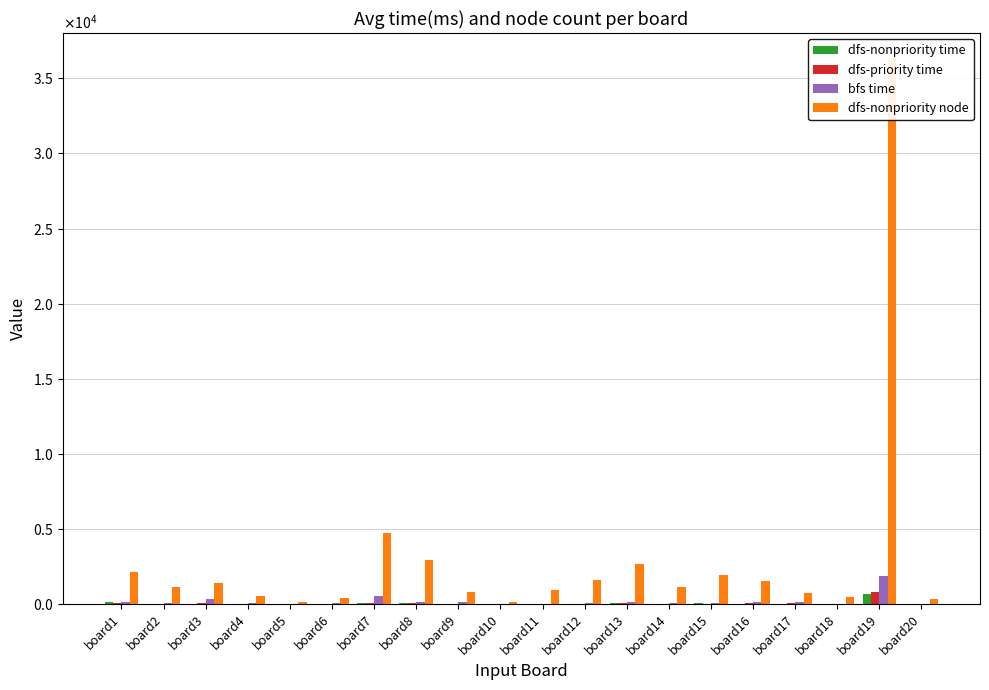

What is the minimum value for dfs-nonpriority node?

133